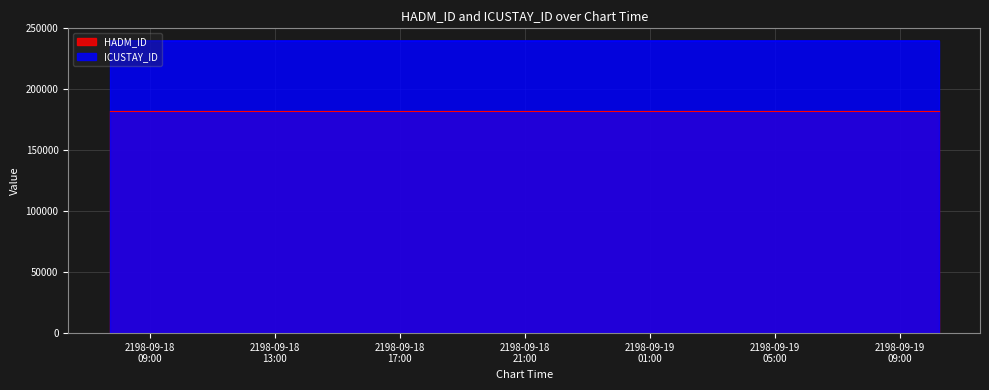

Reading left to right, extract all data points from this chart.

HADM_ID: 2198-09-18 07:43:00=182179	2198-09-18 07:43:00=182179	2198-09-18 07:43:00=182179	2198-09-18 09:15:00=182179	2198-09-19 07:10:00=182179	2198-09-19 07:10:00=182179	2198-09-19 07:10:00=182179	2198-09-19 10:14:00=182179
ICUSTAY_ID: 2198-09-18 07:43:00=239723	2198-09-18 07:43:00=239723	2198-09-18 07:43:00=239723	2198-09-18 09:15:00=239723	2198-09-19 07:10:00=239723	2198-09-19 07:10:00=239723	2198-09-19 07:10:00=239723	2198-09-19 10:14:00=239723